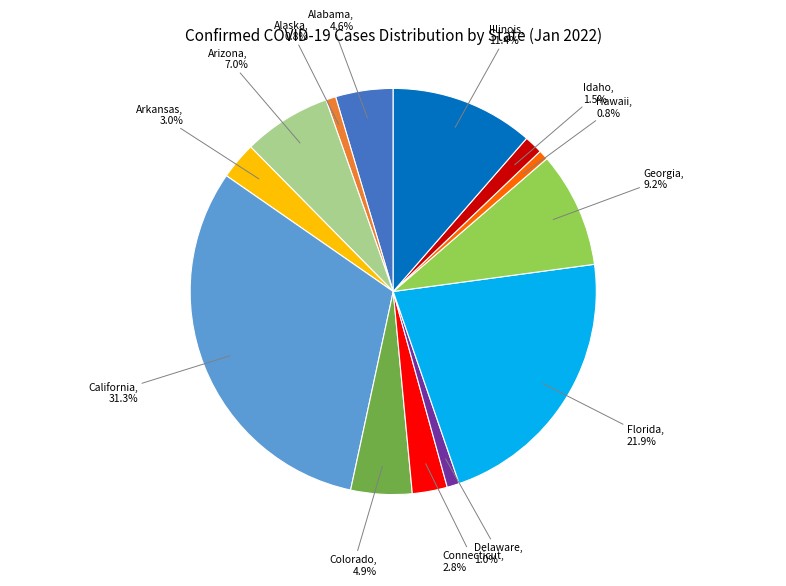

Which category has the biggest portion of the pie?

California